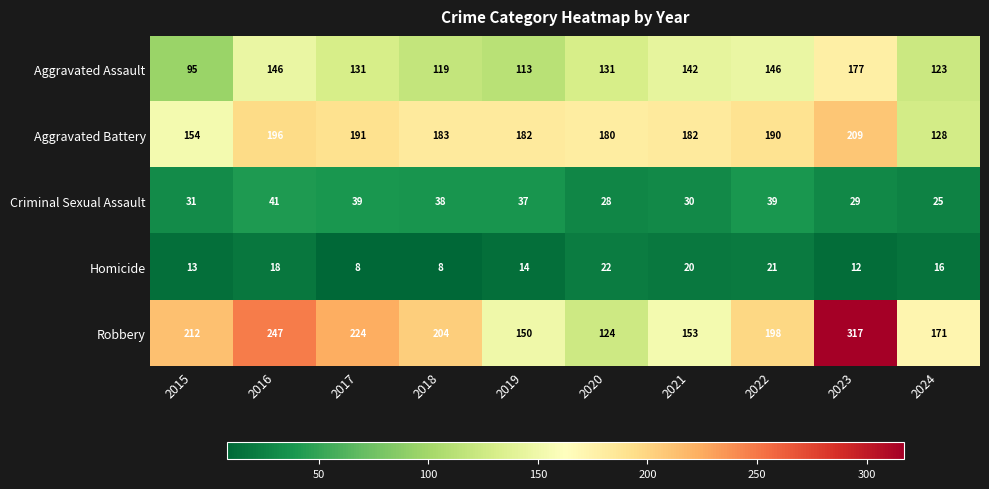

What is the total value across all series at 2016?

648